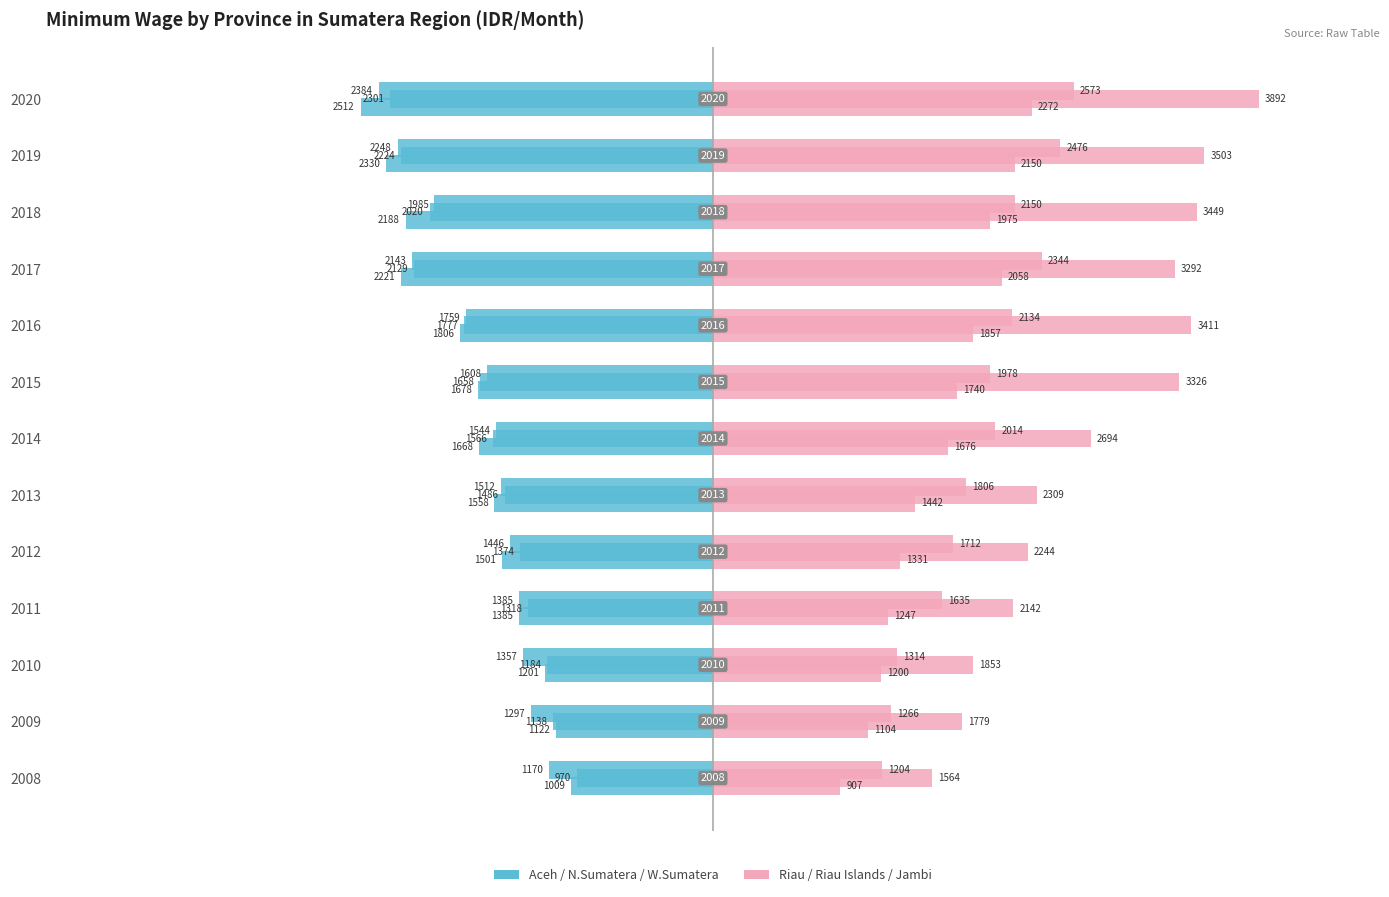

How many series are shown in this chart?

2